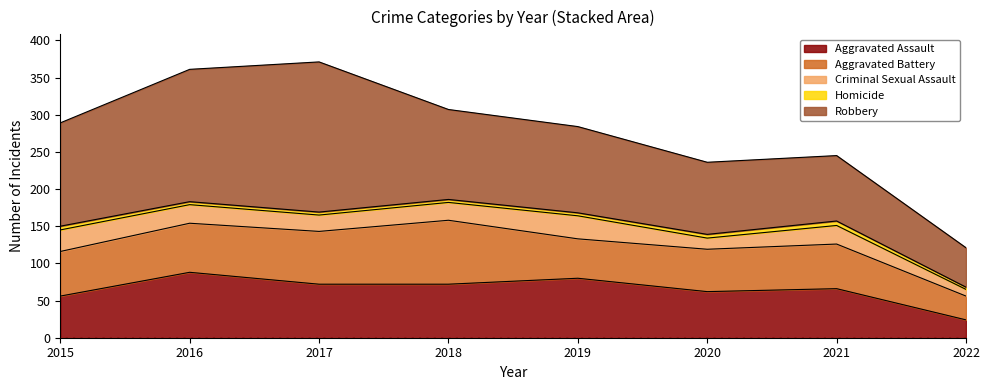

How many lines are shown in the chart?

5